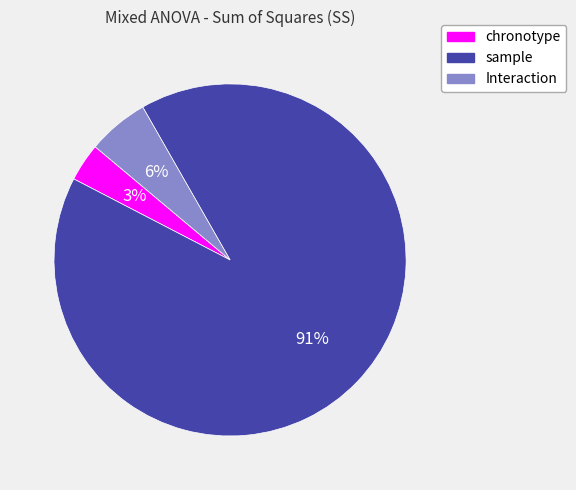

The Interaction slice represents 1% of the pie. True or false?

False